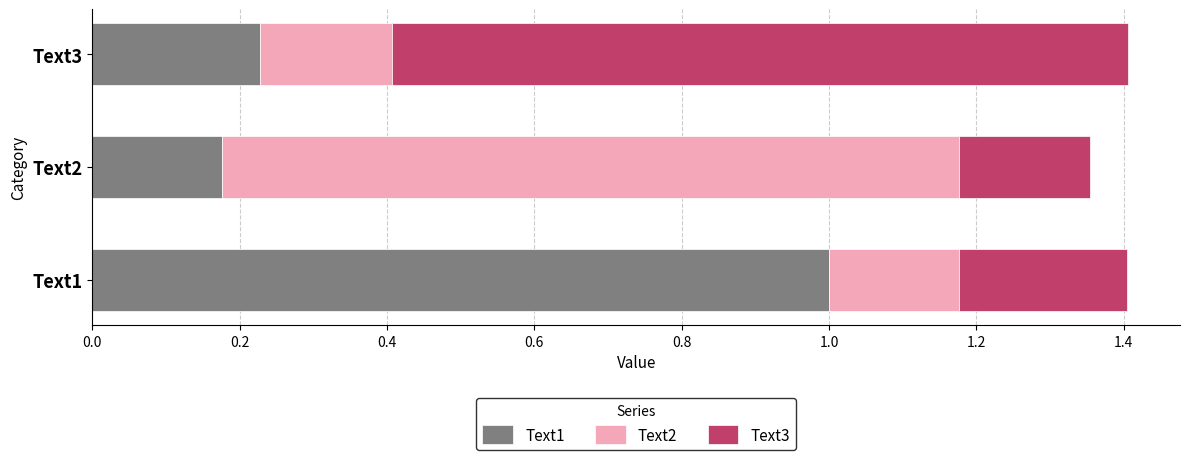

At which label does Text1 reach its minimum?

Text2